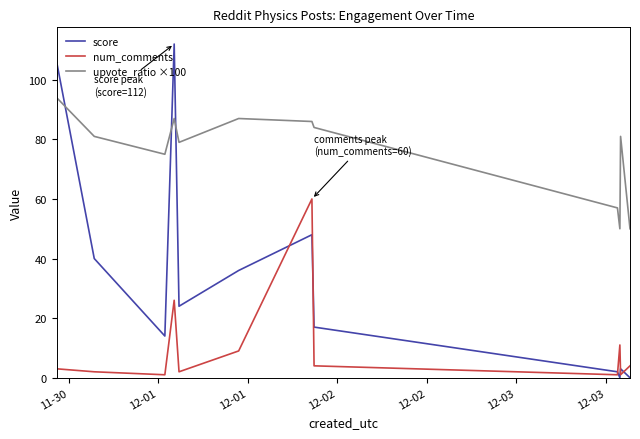

True or false: num_comments and upvote_ratio ×100 intersect in this chart.

False